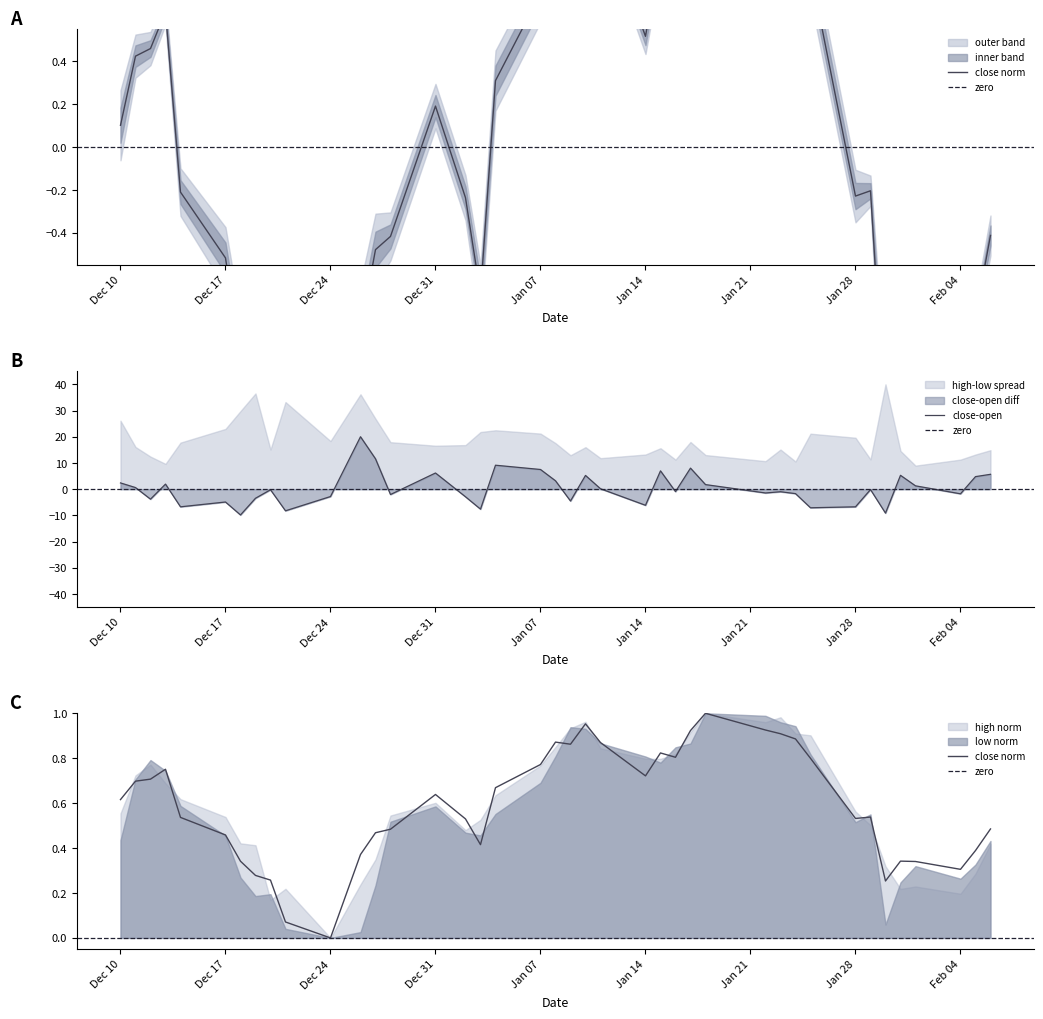

True or false: high and low cross at least once.

False